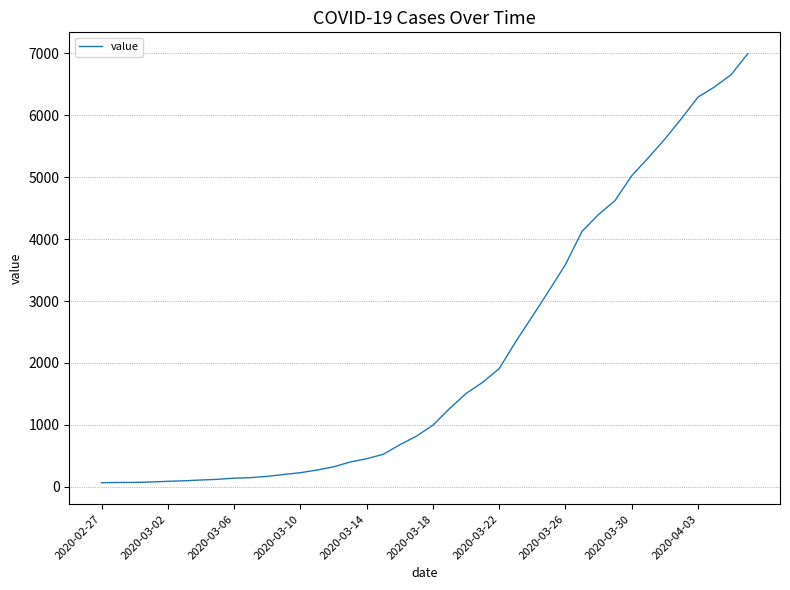

What is the maximum value shown in the chart?

6995